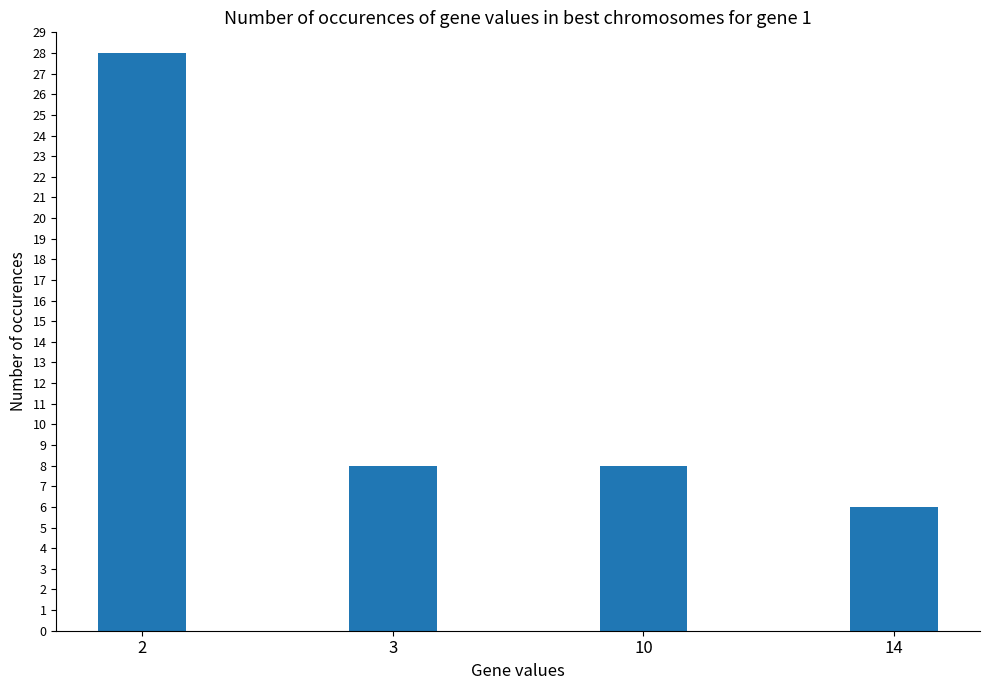

What is the minimum value shown in the chart?

6